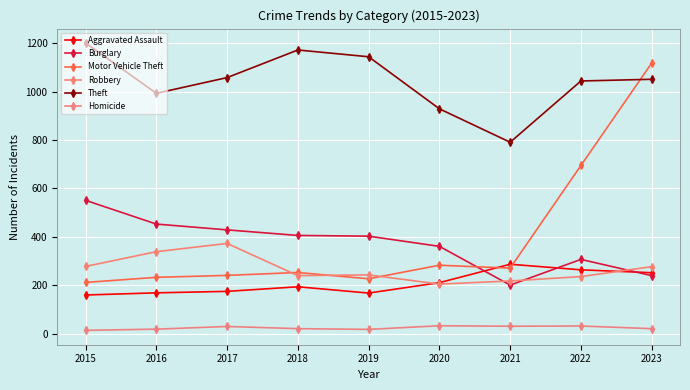

How many distinct data groups are displayed?

6